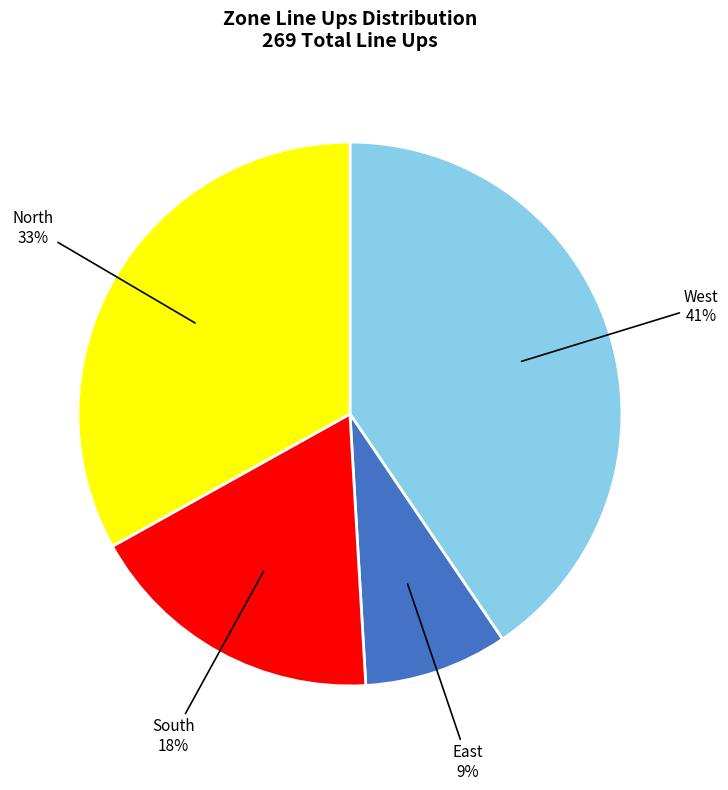

To the nearest percent, what is the difference between the largest and smallest slice percentages?

32%